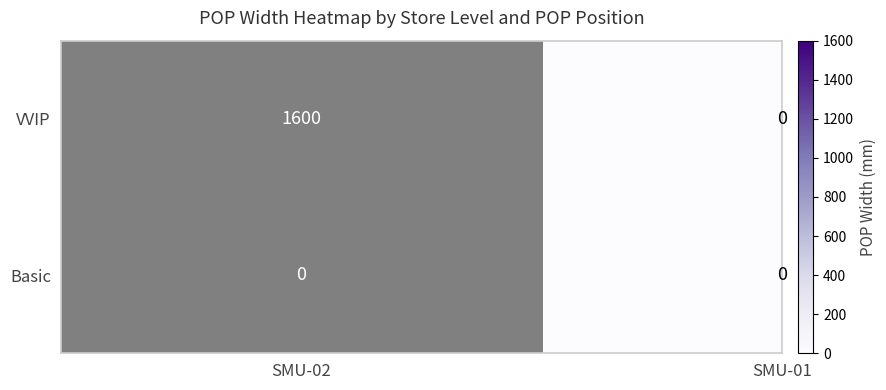

What is the sum of the VVIP values at SMU-02 and SMU-01?

1600